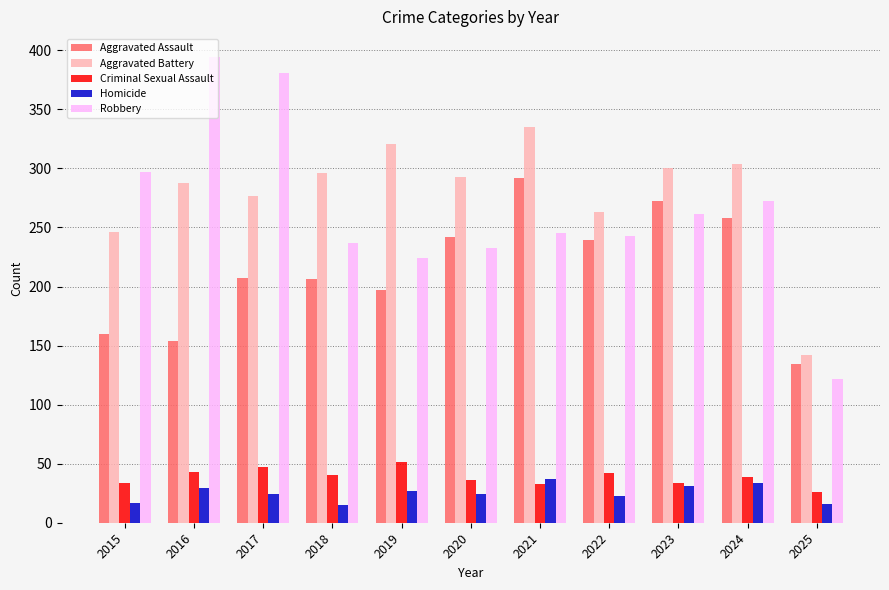

What is the difference between the maximum and minimum values in the Aggravated Battery series?

193